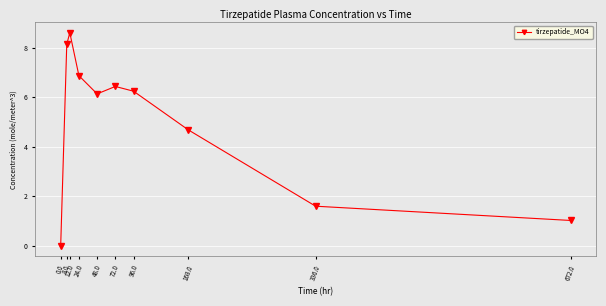

Where is the first local maximum?

12.0